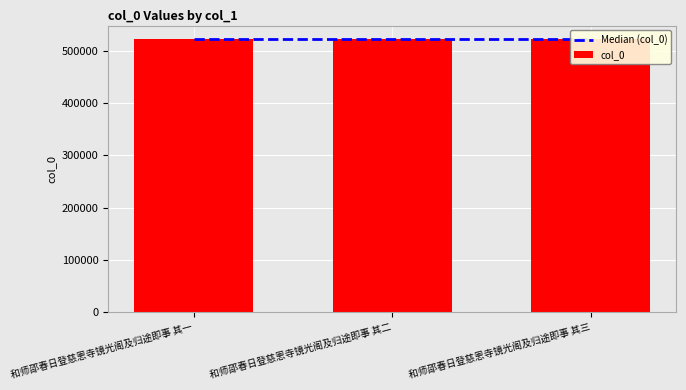

Reading left to right, what are all the values shown in this chart?

Median (col_0): 和师邵春日登慈恩寺镜光阁及归途即事 其一=522007	和师邵春日登慈恩寺镜光阁及归途即事 其二=522007	和师邵春日登慈恩寺镜光阁及归途即事 其三=522007
col_0: 和师邵春日登慈恩寺镜光阁及归途即事 其一=522006	和师邵春日登慈恩寺镜光阁及归途即事 其二=522007	和师邵春日登慈恩寺镜光阁及归途即事 其三=522008